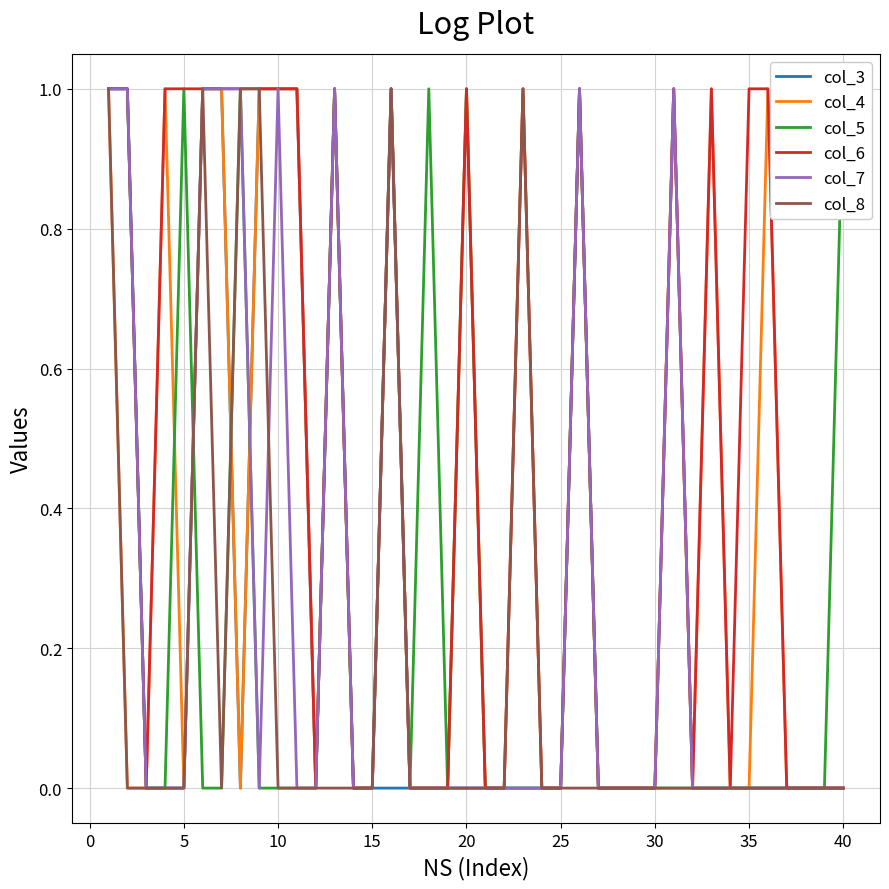

Reading left to right, what are all the values shown in this chart?

col_3: 1	1	0	0	0	1	1	0	1	1	1	0	1	0	0	0	0	0	0	0	0	0	0	0	0	1	0	0	0	0	1	0	0	0	0	0	0	0	0	0
col_4: 1	0	0	1	0	1	1	0	1	1	1	0	1	0	0	1	0	0	0	1	0	0	1	0	0	1	0	0	0	0	1	0	1	0	0	1	0	0	0	0
col_5: 1	1	0	0	1	0	0	1	0	0	0	0	1	0	0	1	0	1	0	1	0	0	0	0	0	1	0	0	0	0	0	0	0	0	0	0	0	0	0	1
col_6: 1	1	0	1	1	1	1	1	1	1	1	0	1	0	0	1	0	0	0	1	0	0	1	0	0	1	0	0	0	0	1	0	1	0	1	1	0	0	0	0
col_7: 1	1	0	0	0	1	1	1	0	1	0	0	1	0	0	1	0	0	0	0	0	0	0	0	0	1	0	0	0	0	1	0	0	0	0	0	0	0	0	0
col_8: 1	0	0	0	0	1	0	1	1	0	0	0	0	0	0	1	0	0	0	0	0	0	1	0	0	0	0	0	0	0	0	0	0	0	0	0	0	0	0	0